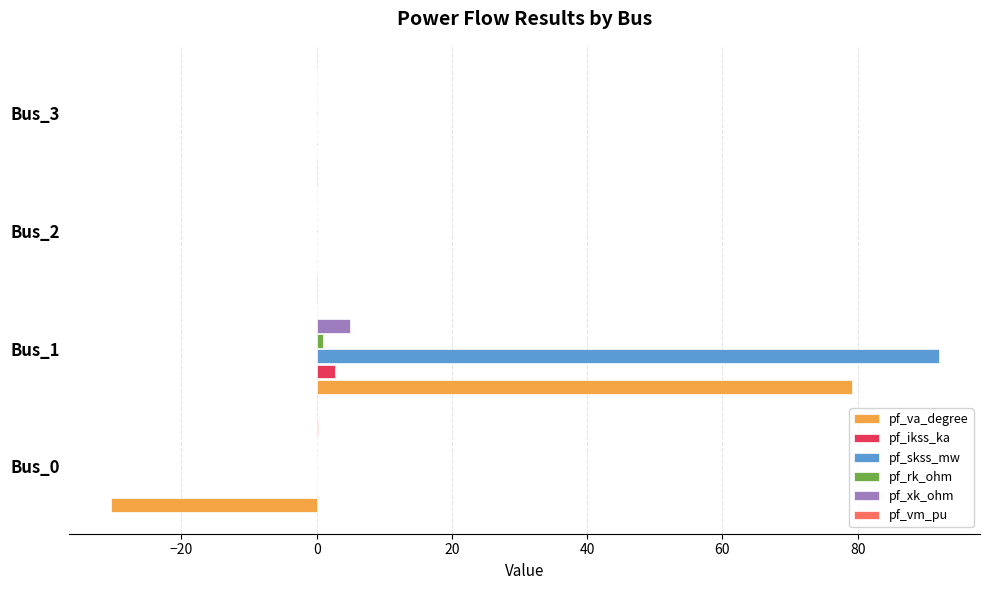

What is the maximum value shown in the chart?

92.0